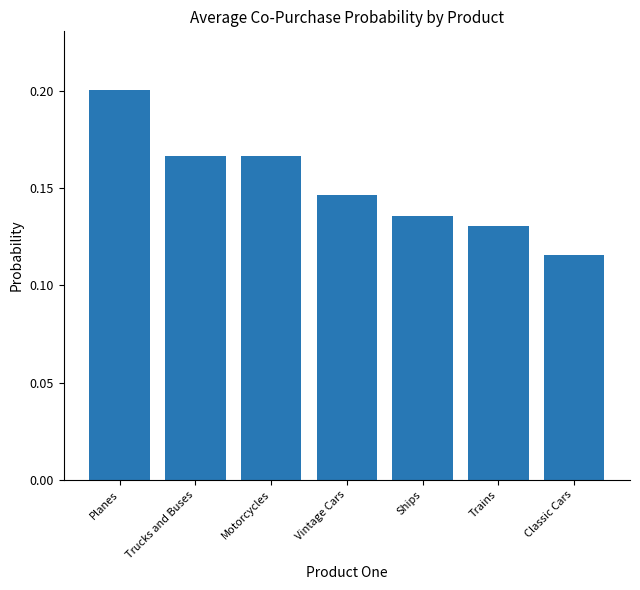

What position from the left is Trucks and Buses?

2